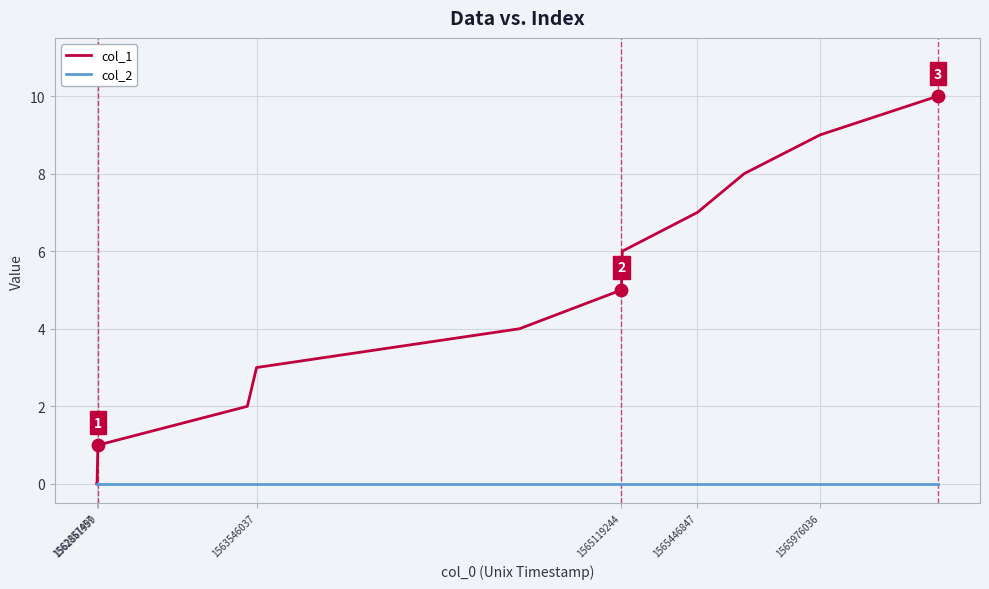

Which series has the largest total across all categories?

col_1